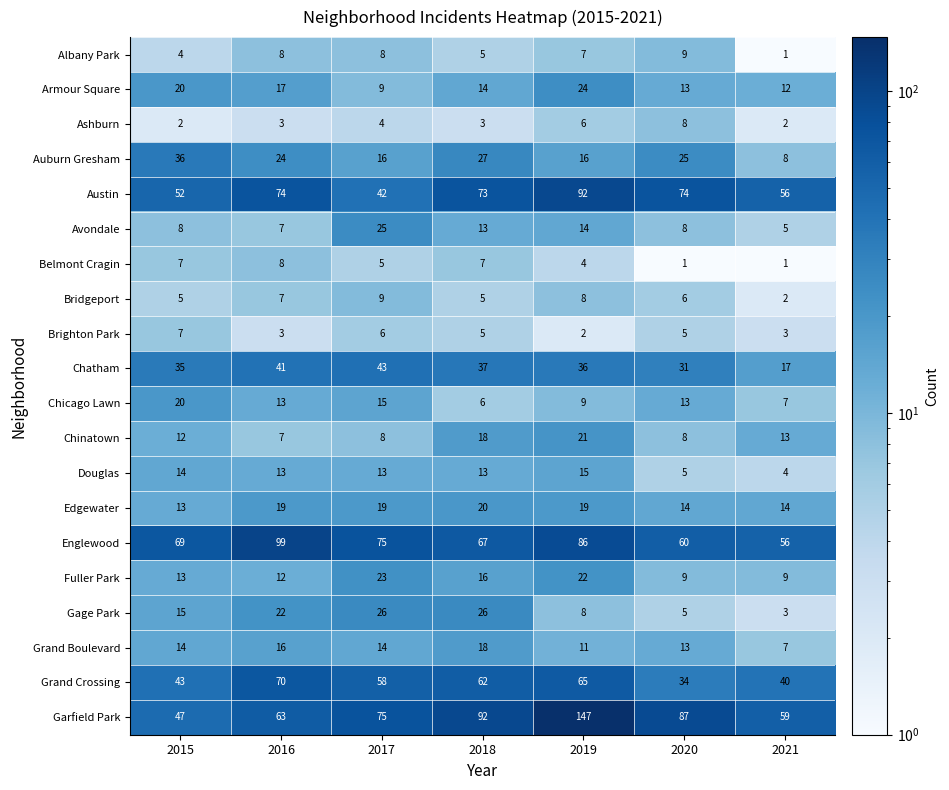

What is the spread (max minus min) of values at 2019?

145